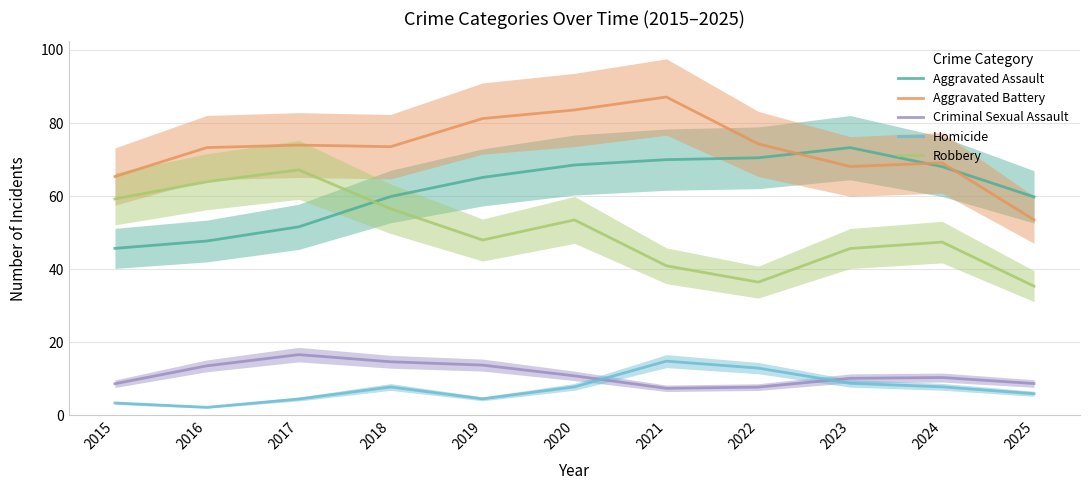

True or false: Criminal Sexual Assault and Aggravated Assault cross at least once.

False